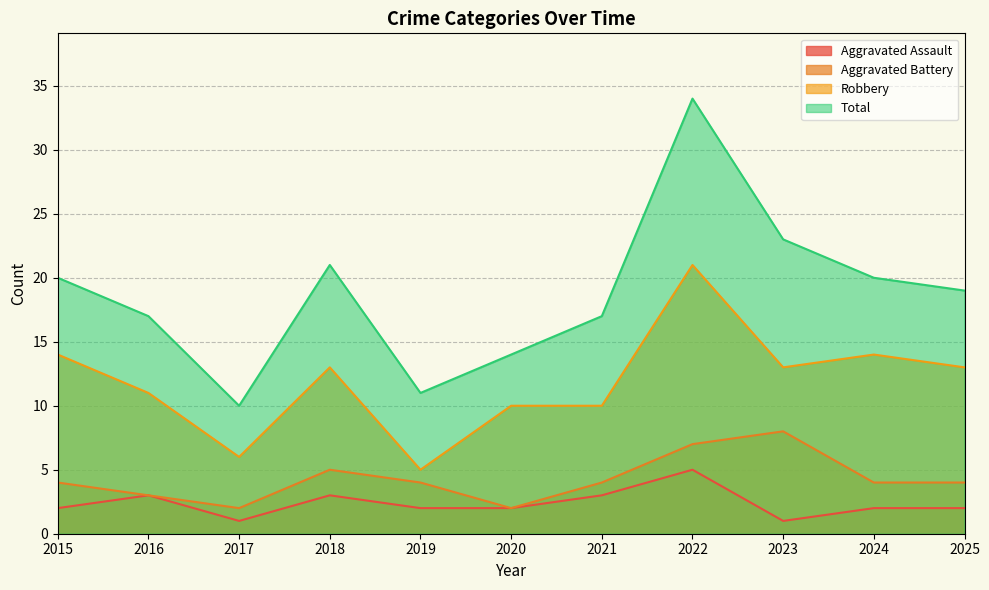

What is the average value of the Aggravated Battery series?

4